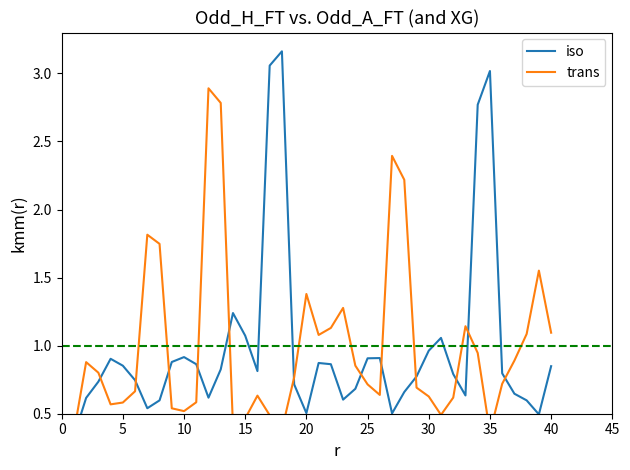

Reading left to right, extract all data points from this chart.

iso: 0.3	0.6	0.7	0.9	0.9	0.7	0.5	0.6	0.9	0.9	0.9	0.6	0.8	1.2	1.1	0.8	3.1	3.2	0.7	0.5	0.9	0.9	0.6	0.7	0.9	0.9	0.5	0.7	0.8	1.0	1.1	0.8	0.6	2.8	3.0	0.8	0.6	0.6	0.5	0.8
trans: 0.4	0.9	0.8	0.6	0.6	0.7	1.8	1.7	0.5	0.5	0.6	2.9	2.8	0.4	0.5	0.6	0.5	0.4	0.8	1.4	1.1	1.1	1.3	0.9	0.7	0.6	2.4	2.2	0.7	0.6	0.5	0.6	1.1	0.9	0.4	0.7	0.9	1.1	1.6	1.1